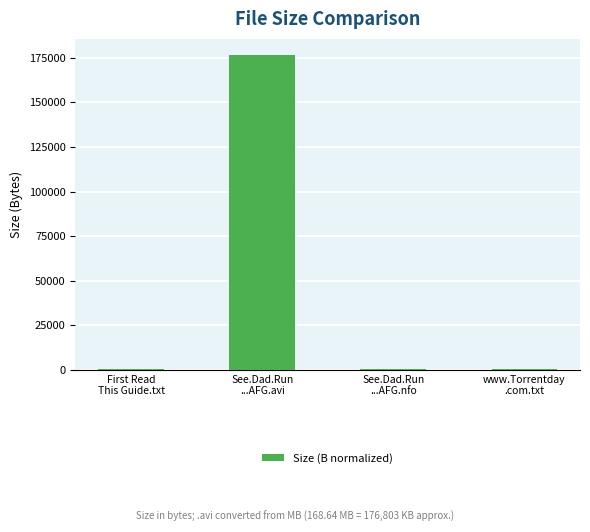

What is the difference between the values at www.Torrentday
.com.txt and See.Dad.Run
...AFG.avi?

176223